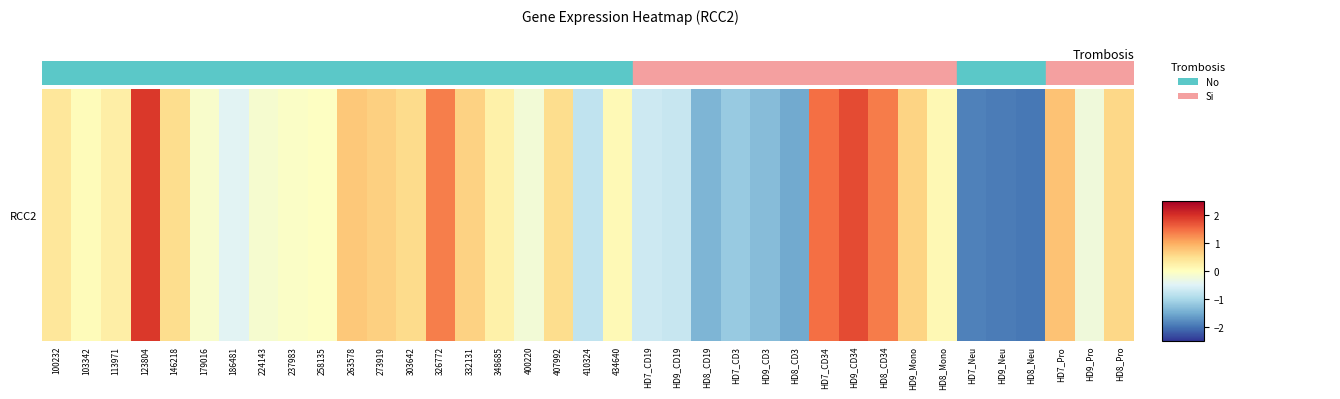

Is it true that the value at 19 is 0.1?

False